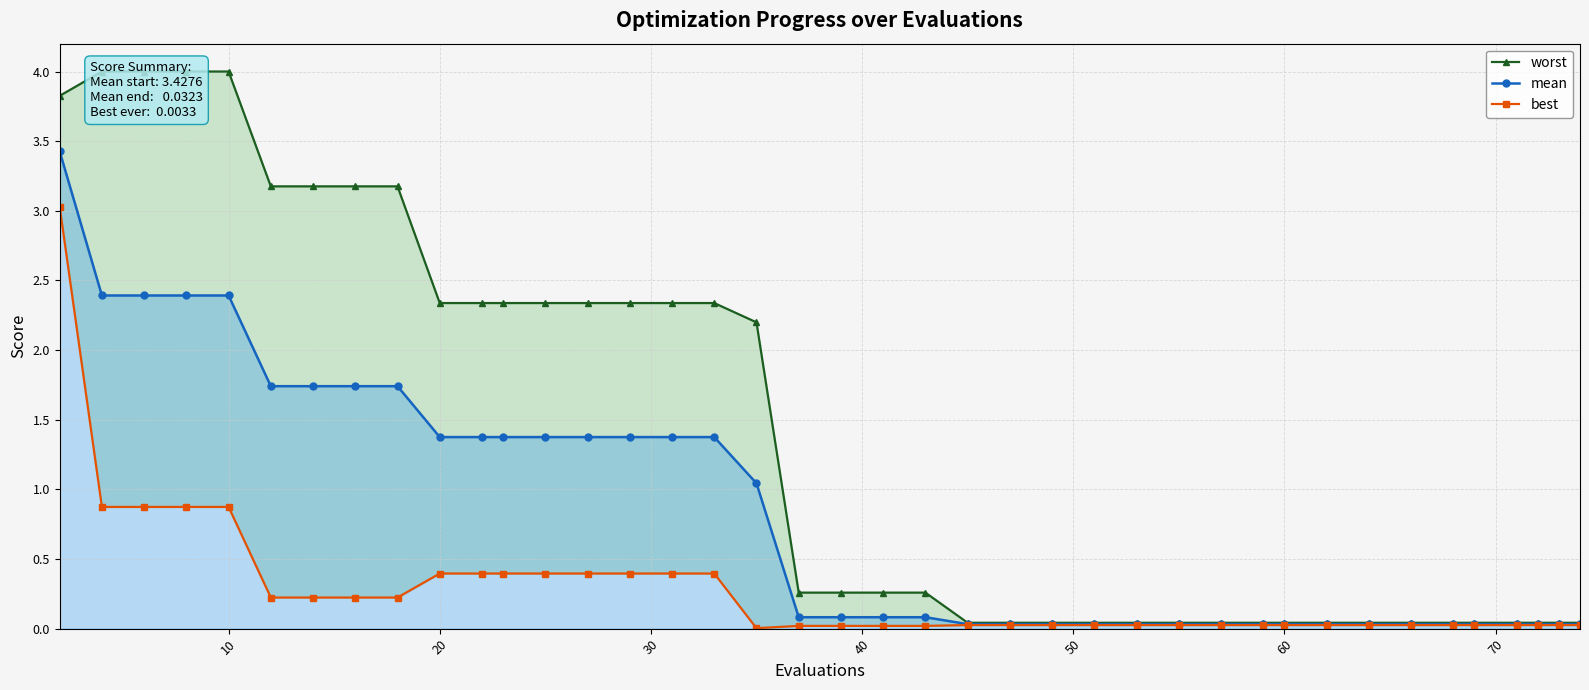

True or false: worst and best cross at least once.

False